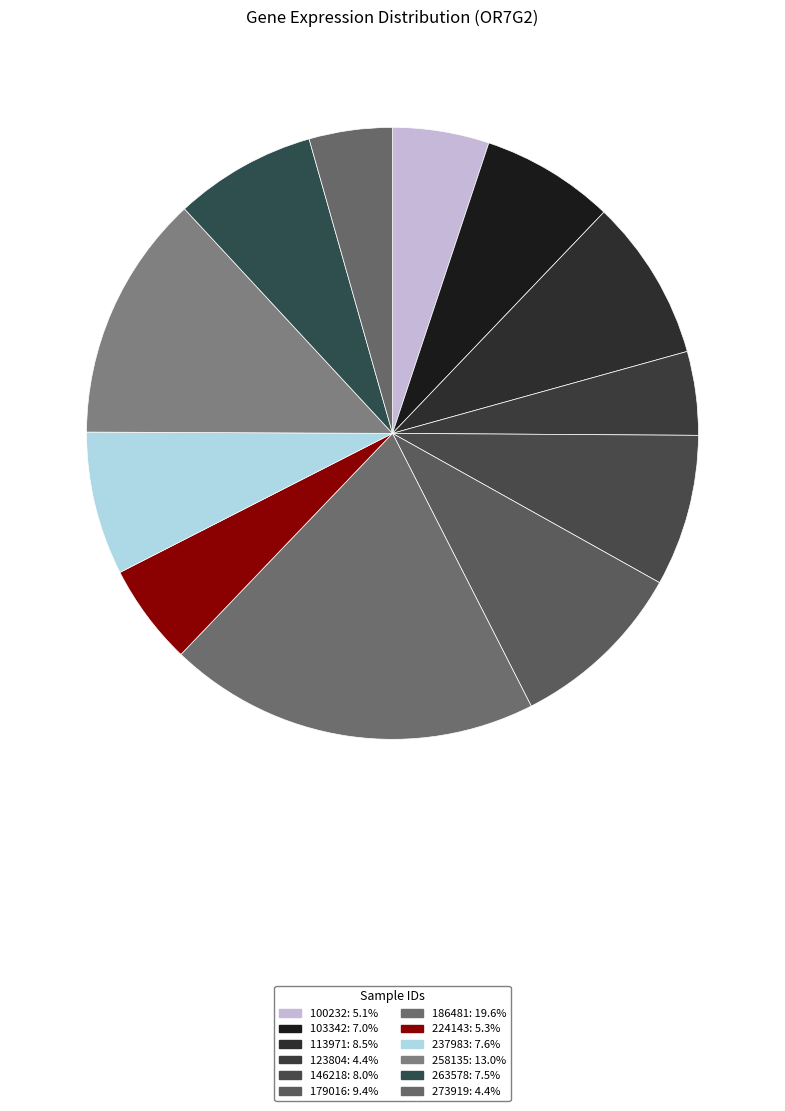

To the nearest percent, what is the combined percentage of 146218 and 258135?

21%